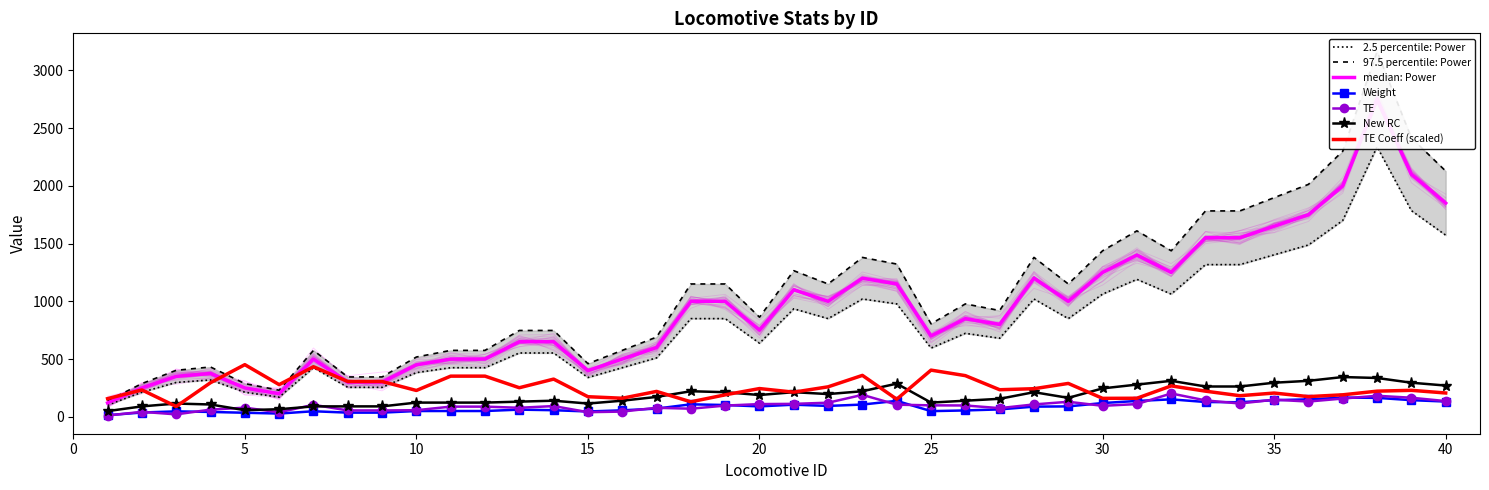

What is the lowest value of the TE Coeff (scaled) series?

89.4